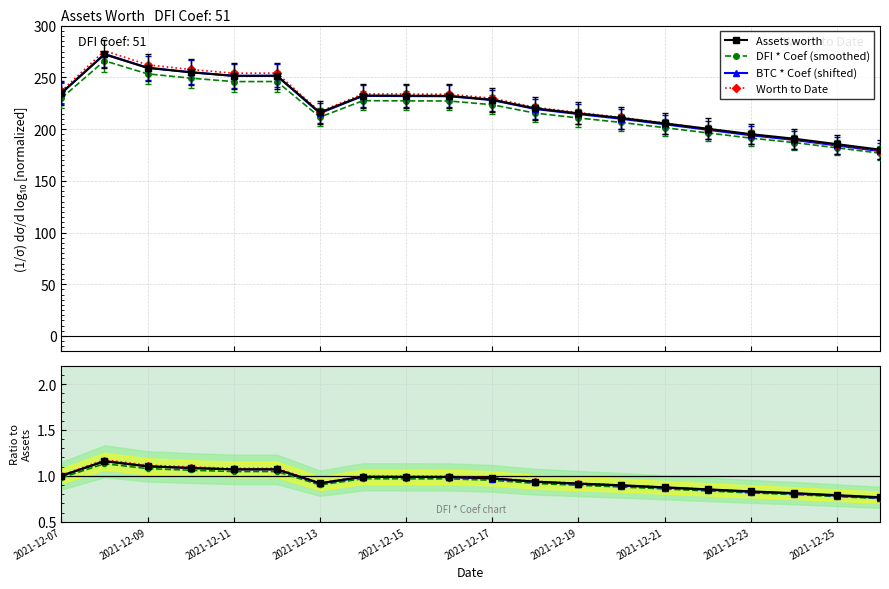

What is the label of the 1st point from the left?

2021-12-07